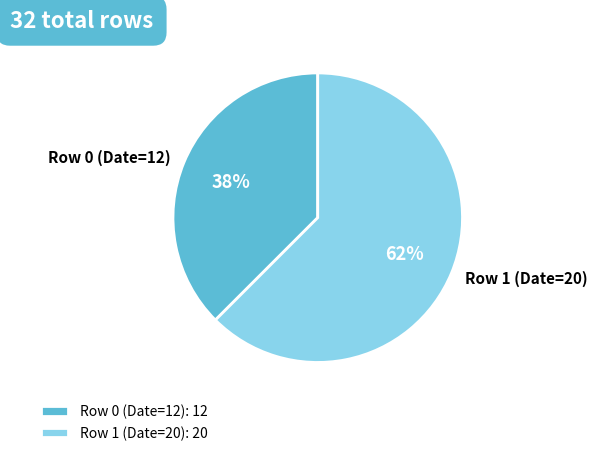

Combined, do Row 1 (Date=20) and Row 0 (Date=12) account for over 50%?

Yes